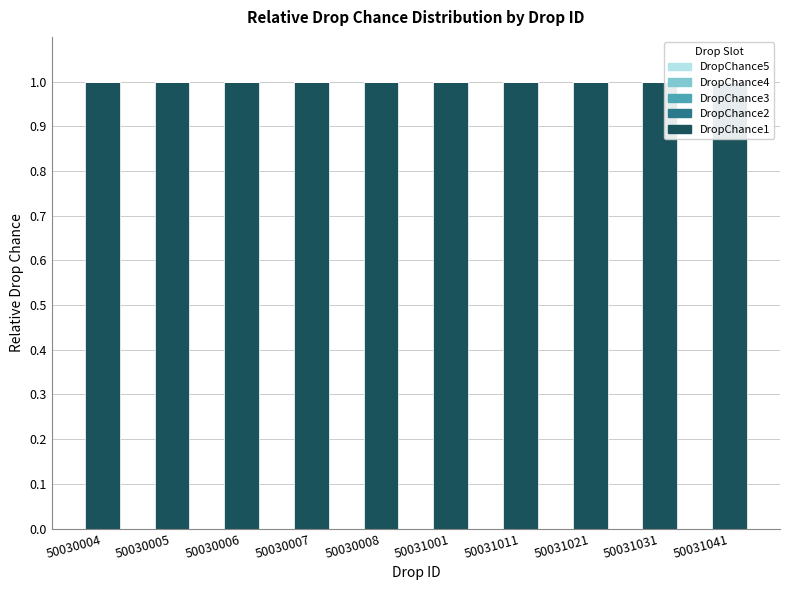

What is the sum of the DropChance1 values at 50031011 and 50030005?

2